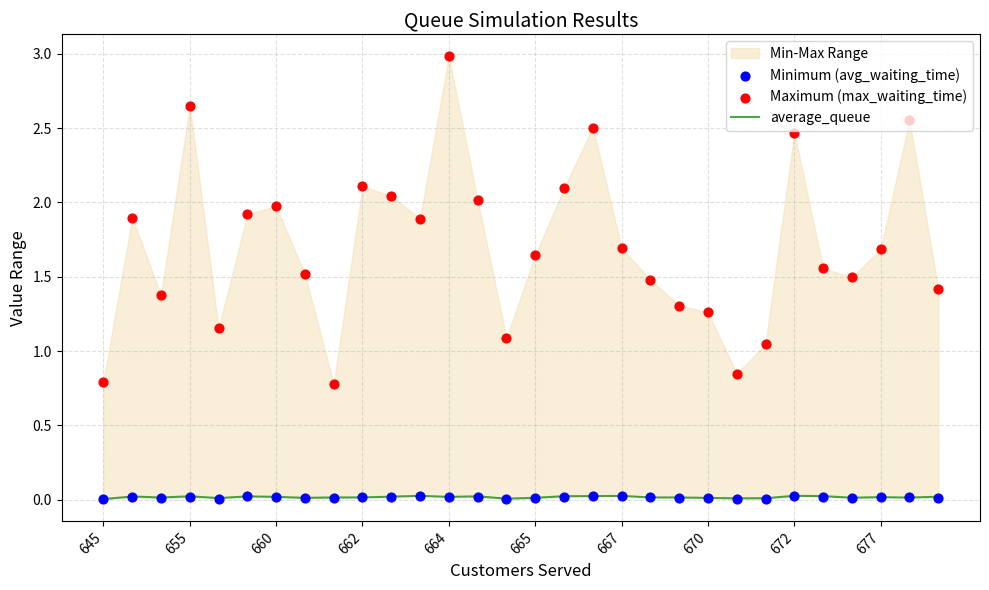

Which series has the largest total across all categories?

Maximum (max_waiting_time)